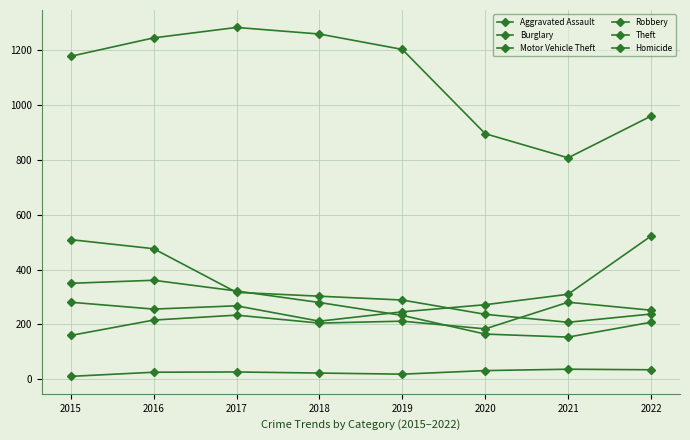

How many interior local valleys does the Robbery series have?

1